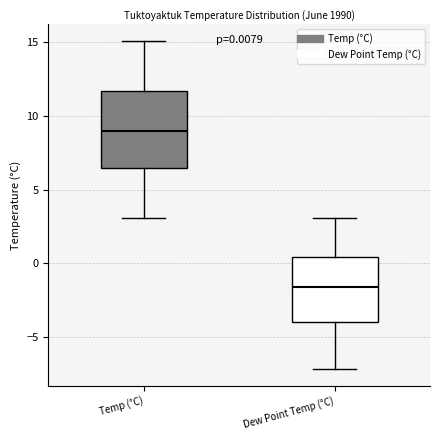

Which box is the tallest, from its lower edge to its upper edge?

Temp (°C)